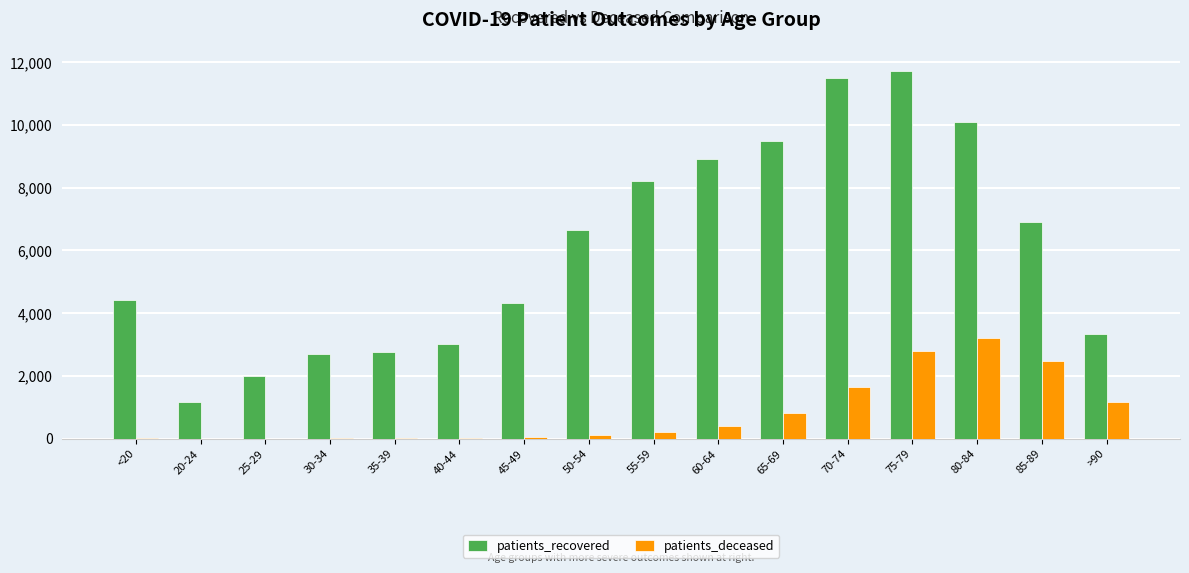

What is the highest value of the patients_recovered series?

11730